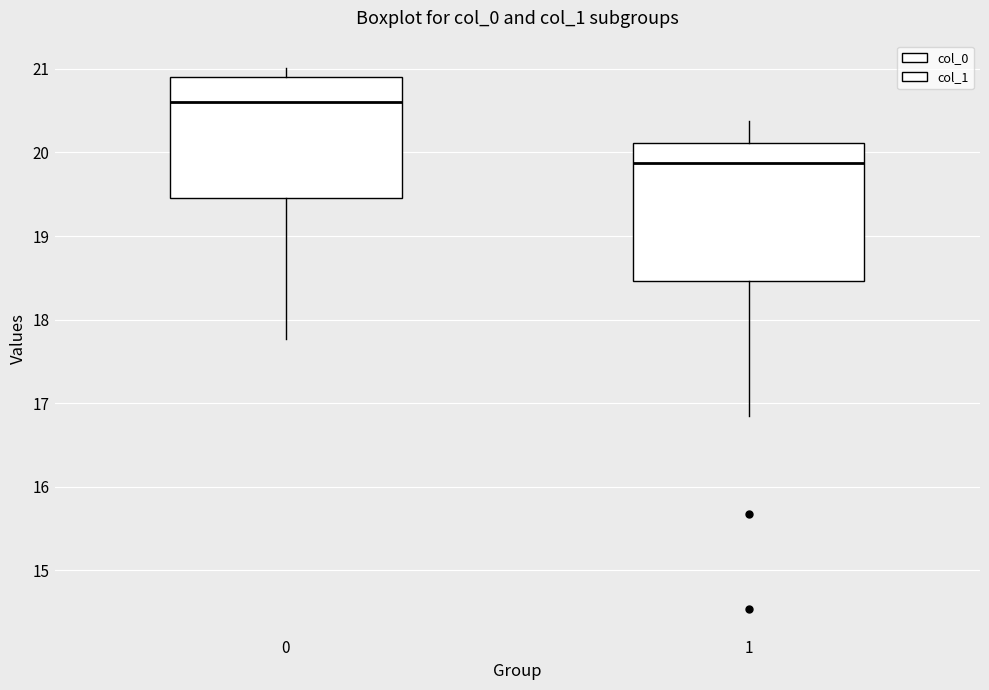

Reading left to right, transcribe this box plot: for each box, give where its median line is, the range the box spans, and where its two whiskers end, as read against the y-axis. The values are not printed on the chart, so give them approximately, as read against the axis.

0: median 20.6, box 19.5 to 20.9, whiskers 17.8 to 21.0
1: median 19.9, box 18.5 to 20.1, whiskers 16.8 to 20.4